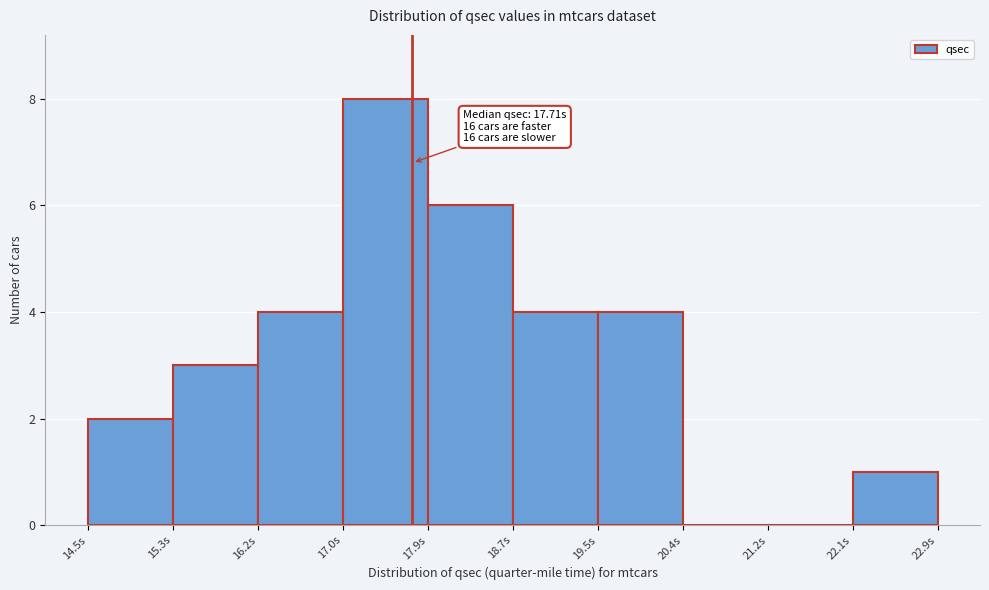

Over which range of the x-axis is the bar tallest?

17.02 to 17.86